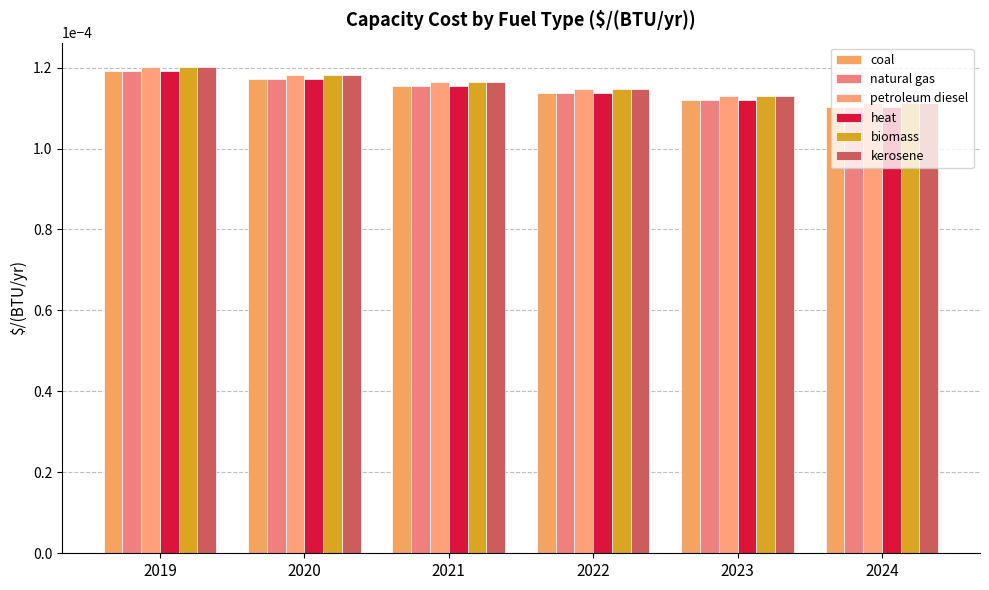

At which label is kerosene closest to 0?

2024